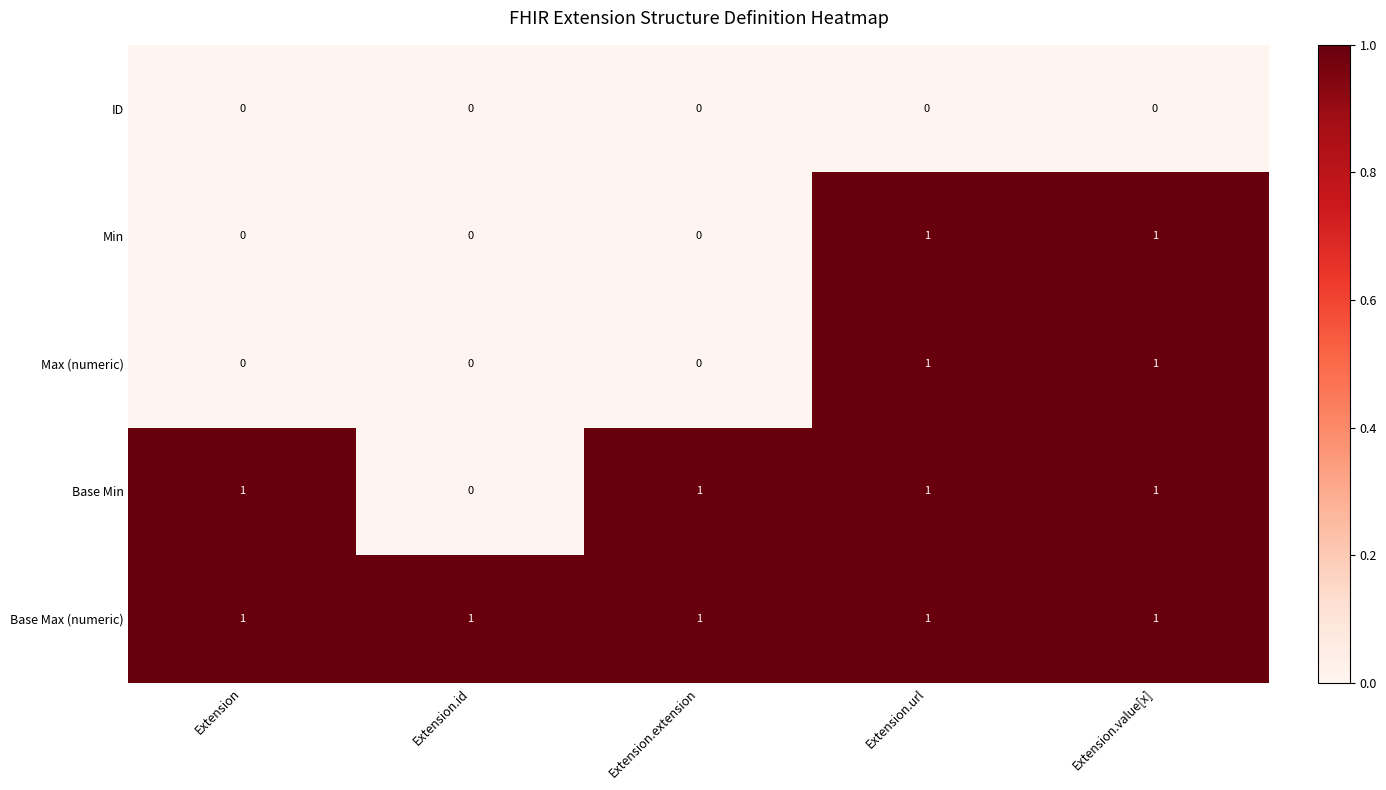

The value of Base Max (numeric) at Extension.extension is 2. True or false?

False